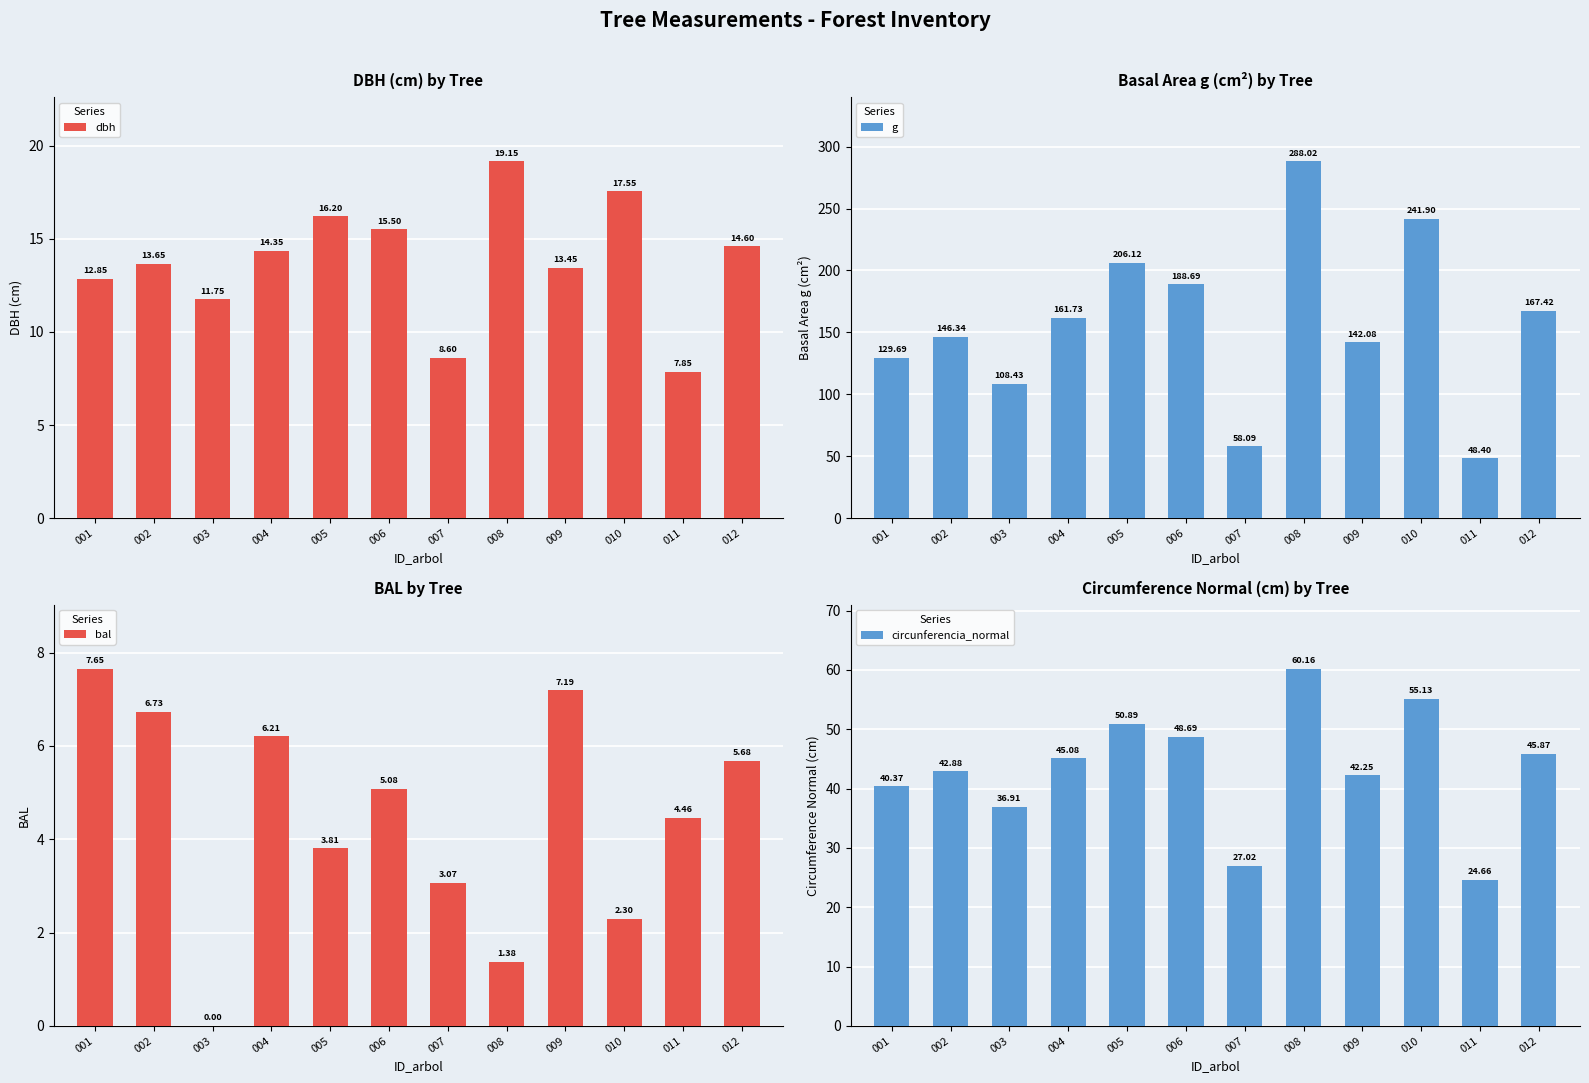

Are the bars grouped side by side (vs. stacked)?

Yes